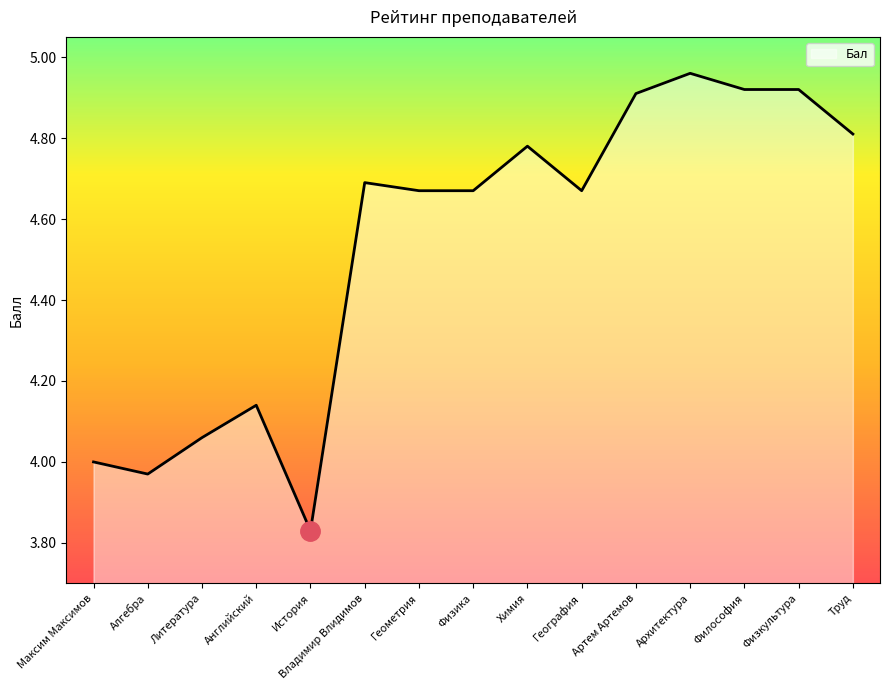

How many lines are shown in the chart?

1